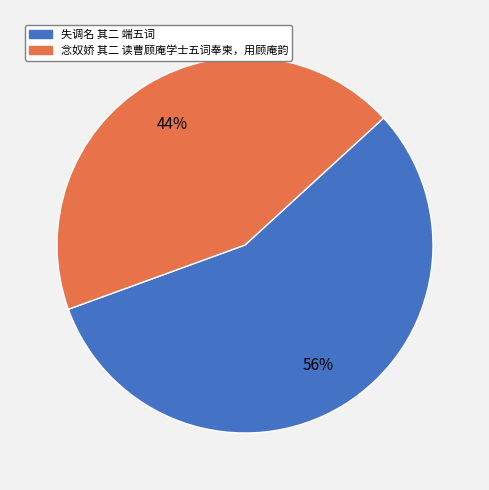

To the nearest percent, what percentage of the pie is 失调名 其二 端五词?

56%